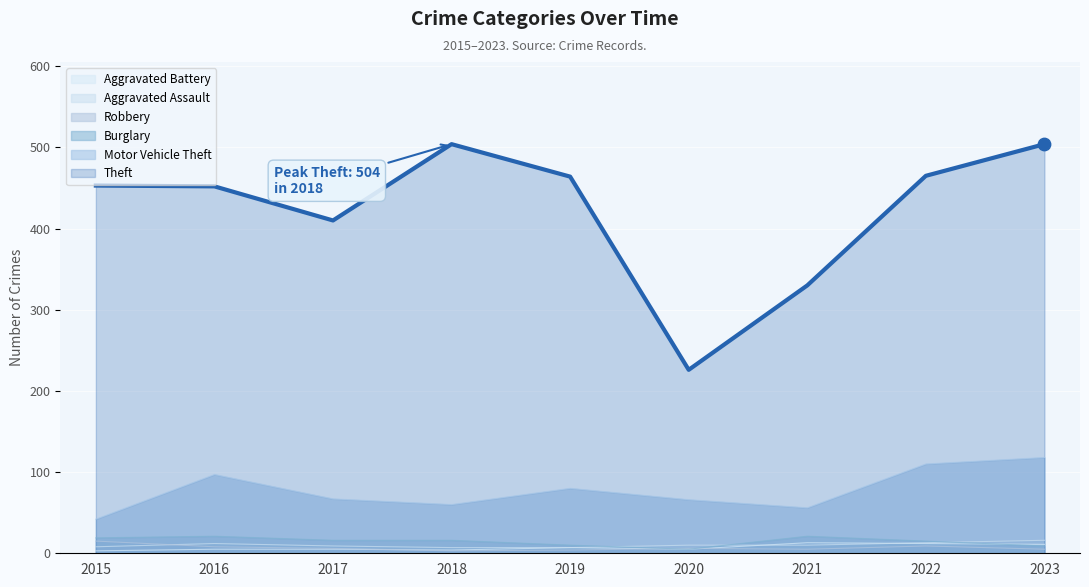

Which series reaches the maximum Y coordinate?

Theft